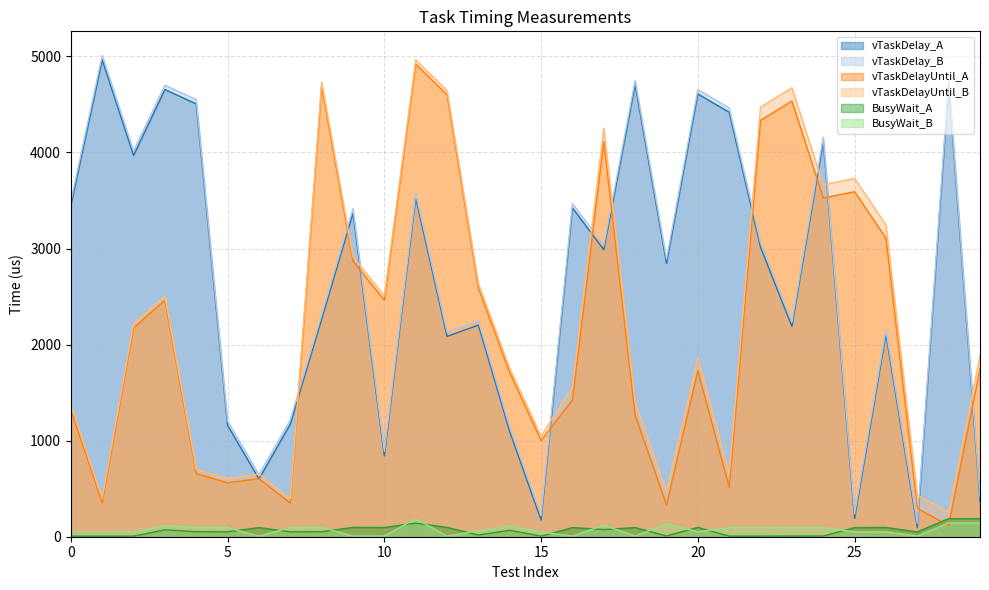

Which series has the largest range (max minus min)?

vTaskDelay_B